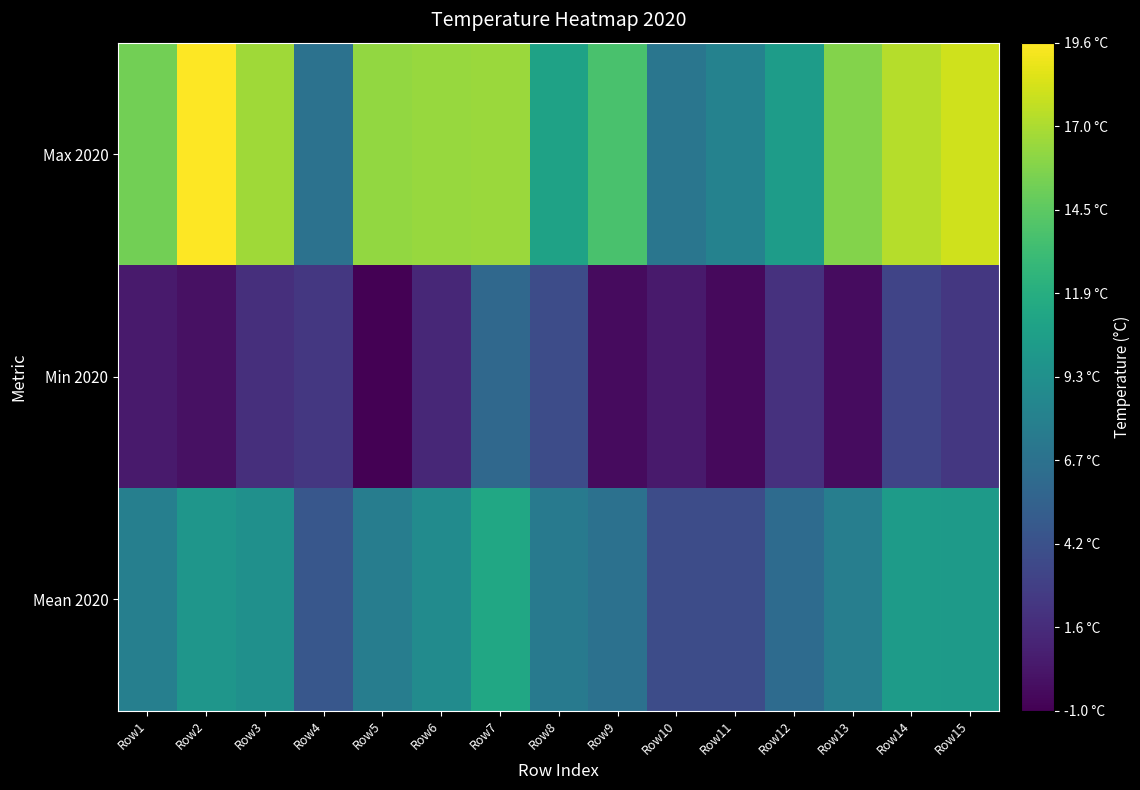

Reading left to right, transcribe all the data shown in this chart.

Max 2020: Row1=15.2	Row2=19.6	Row3=16.7	Row4=6.8	Row5=16.3	Row6=16.4	Row7=16.5	Row8=10.9	Row9=13.7	Row10=7.1	Row11=8.1	Row12=10.4	Row13=15.8	Row14=17.3	Row15=18.1
Min 2020: Row1=0.5	Row2=-0.1	Row3=1.8	Row4=2.3	Row5=-1.0	Row6=1.3	Row7=6.0	Row8=3.8	Row9=-0.4	Row10=0.5	Row11=-0.5	Row12=1.9	Row13=-0.3	Row14=3.2	Row15=2.3
Mean 2020: Row1=7.9	Row2=9.8	Row3=9.3	Row4=4.6	Row5=7.7	Row6=8.9	Row7=11.3	Row8=7.4	Row9=6.7	Row10=3.8	Row11=3.8	Row12=6.2	Row13=7.8	Row14=10.3	Row15=10.2